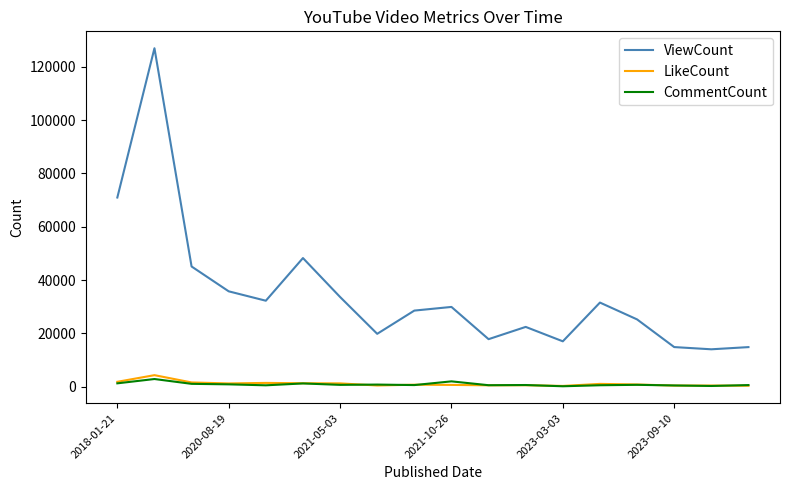

Which series has the largest range (max minus min)?

ViewCount